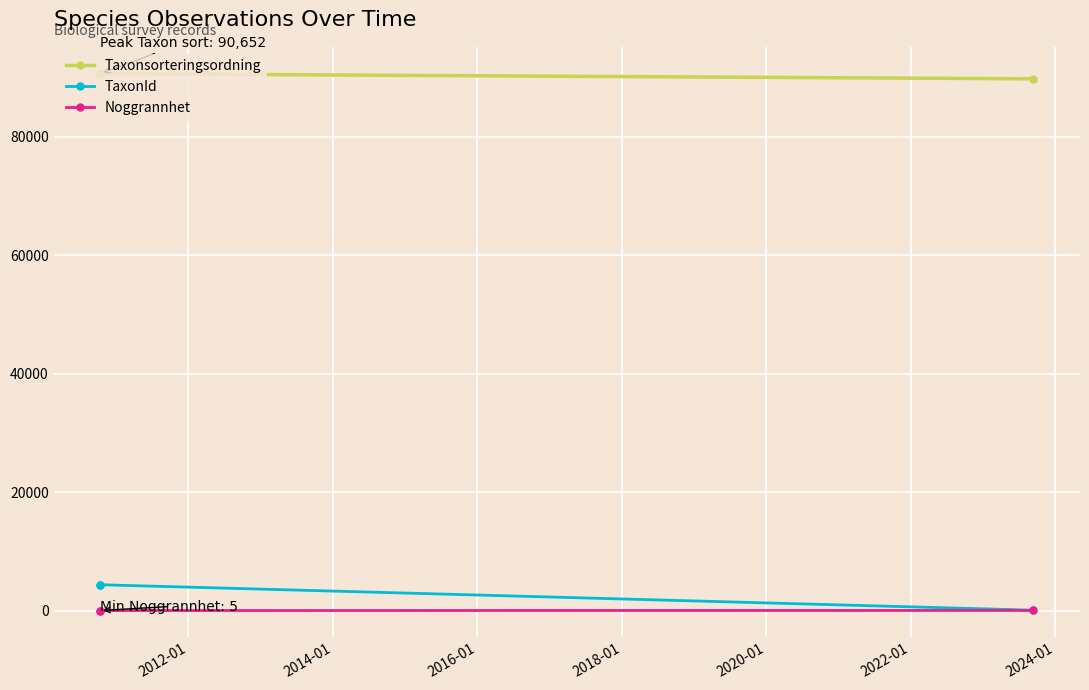

Reading left to right, what are all the values shown in this chart?

Taxonsorteringsordning: 90652	90652	89780
TaxonId: 4364	4364	65
Noggrannhet: 5	5	20